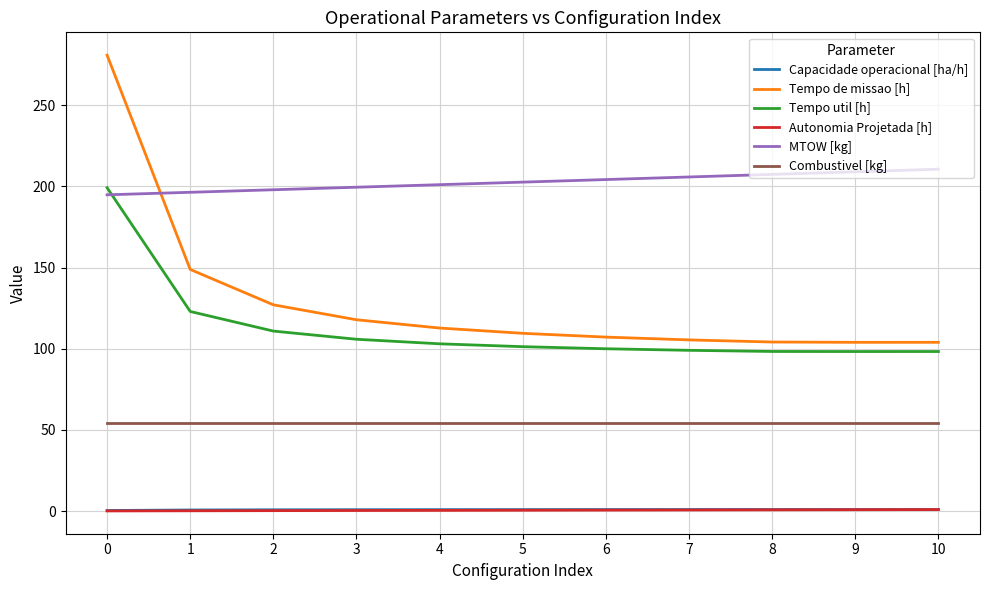

Is it true that Tempo util [h] equals 105.8 at 3?

True